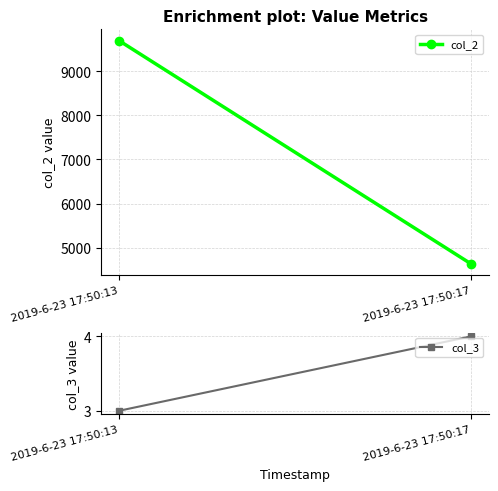

The value of col_3 at 2019-6-23 17:50:13 is 5. True or false?

False